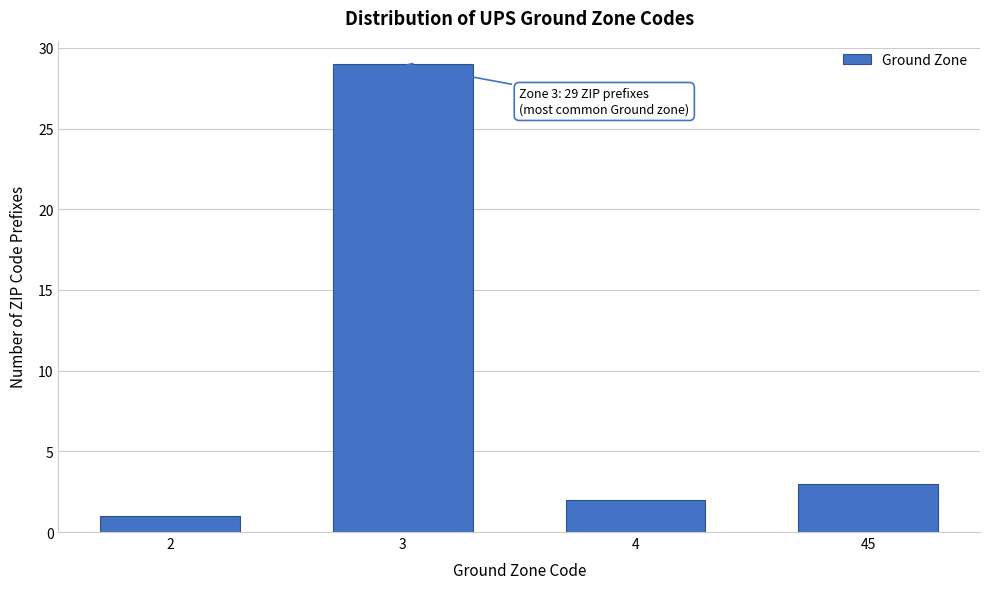

Reading left to right, what are all the values shown in this chart?

1	29	2	3